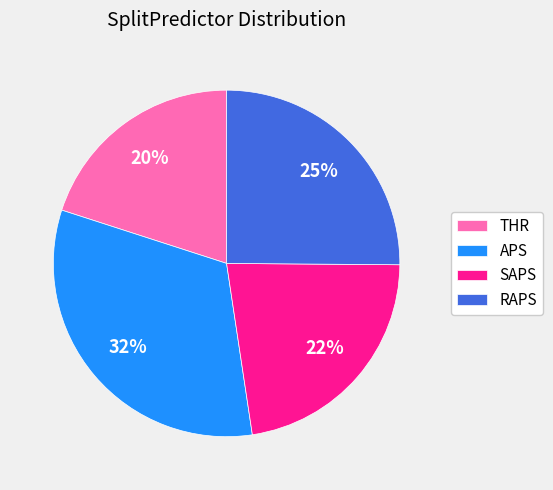

Is it true that SAPS is 22% of the pie?

True